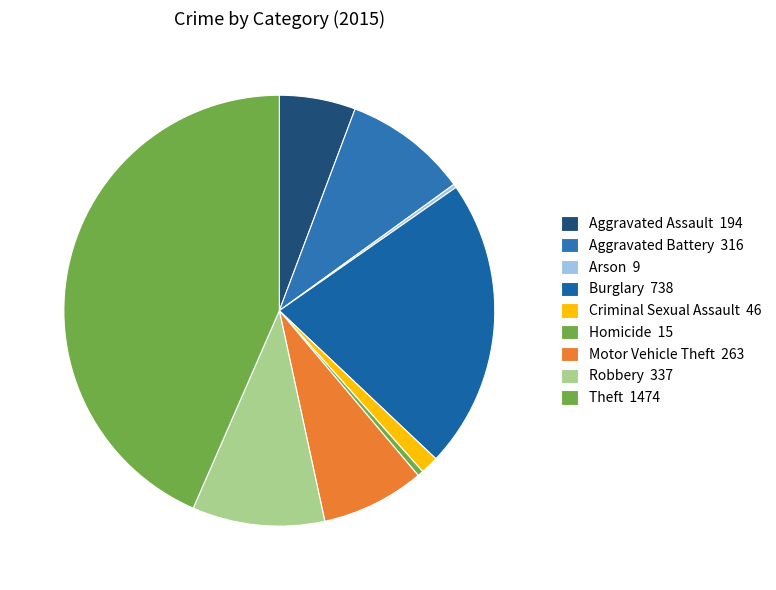

How many segments does this pie chart have?

9